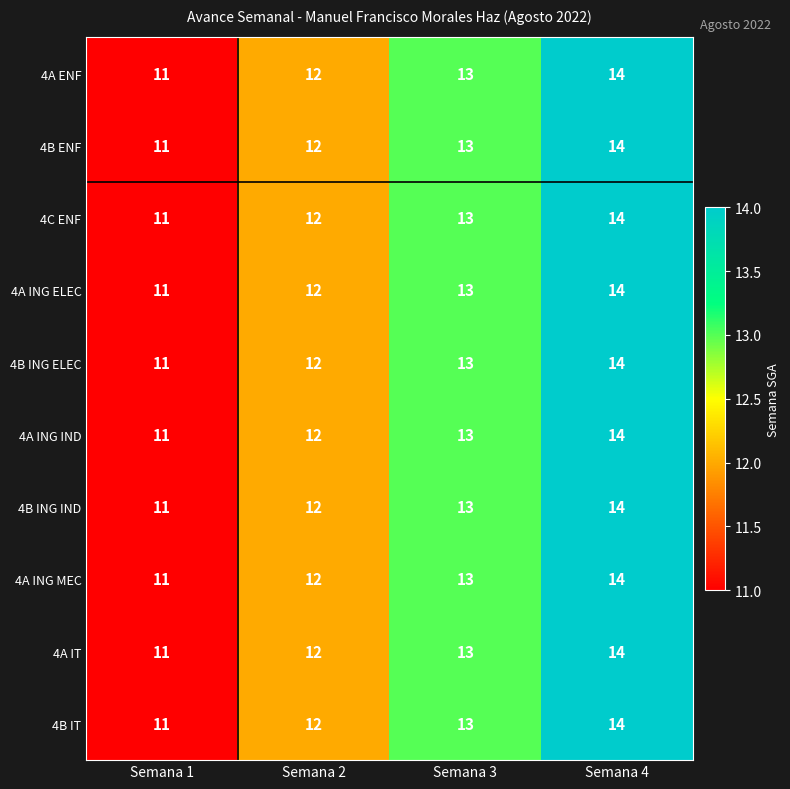

At which category is the sum across all series the highest?

Semana 4